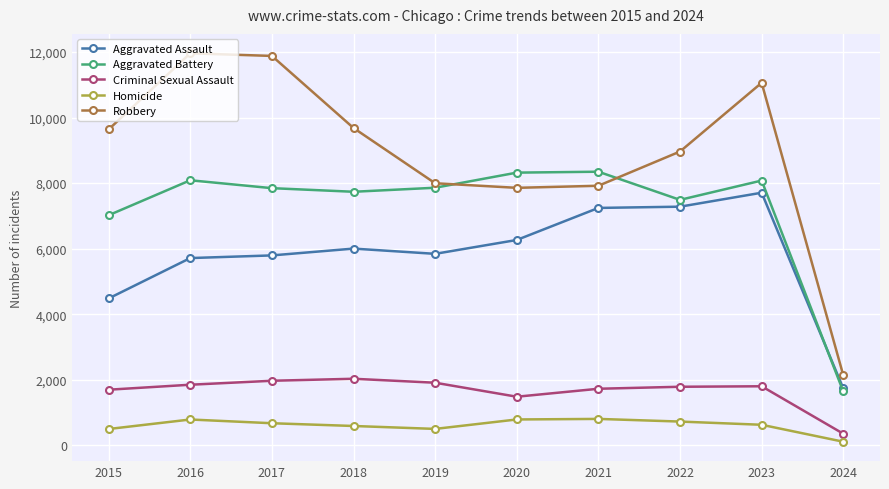

Is this an area chart (filled region under the line)?

No